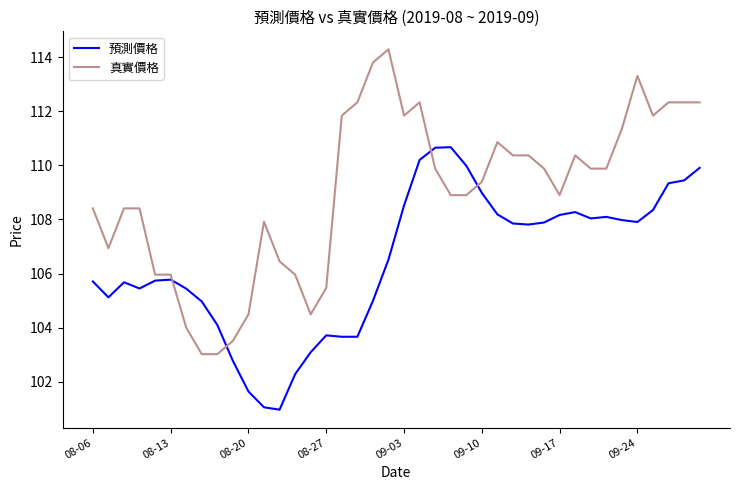

How many times do 真實價格 and 預測價格 cross each other?

4